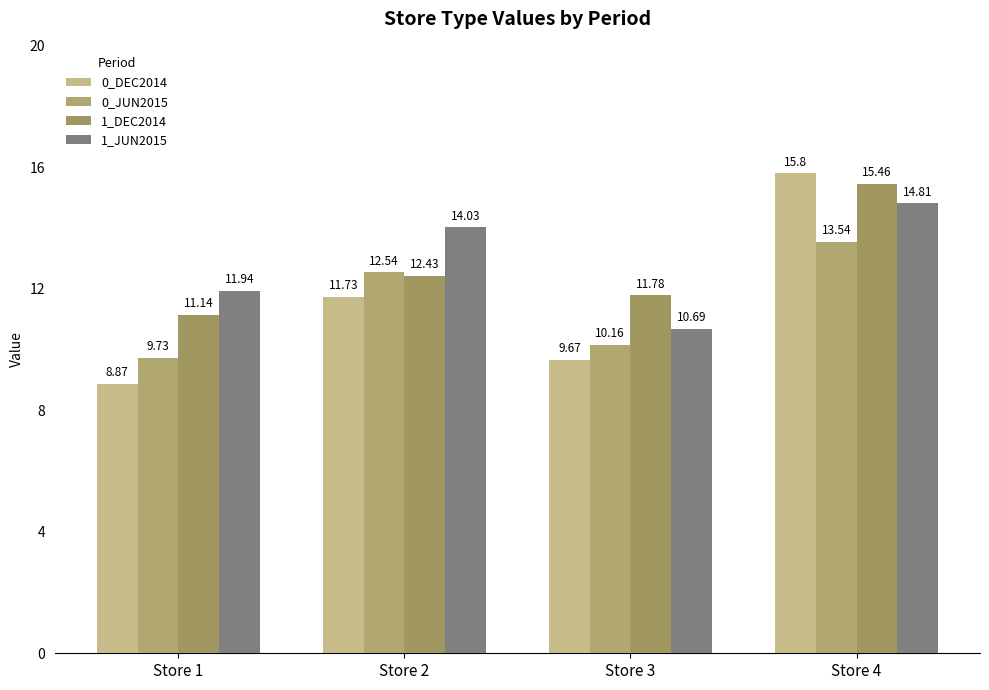

What is the difference between the maximum and minimum values in the 1_DEC2014 series?

4.3